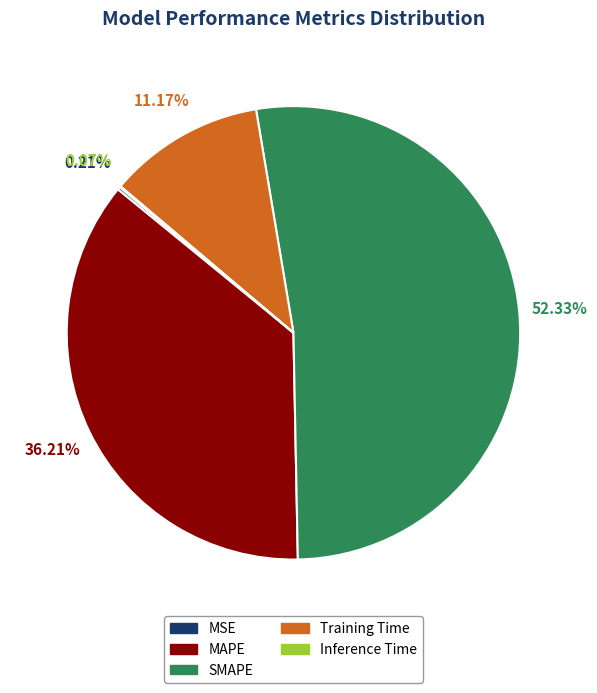

What is the largest slice in the pie chart?

SMAPE